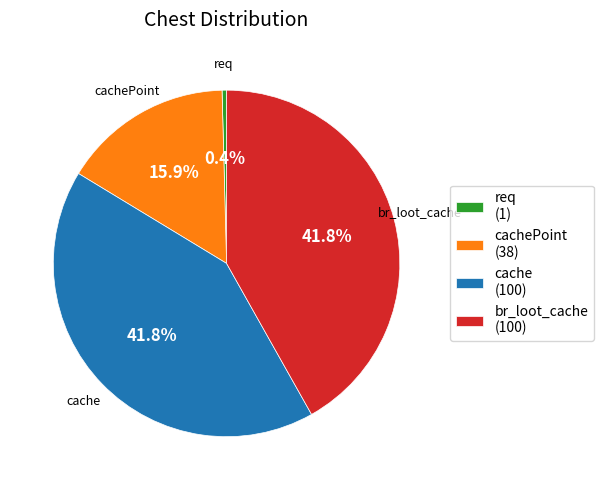

How many slices are in this pie chart?

4